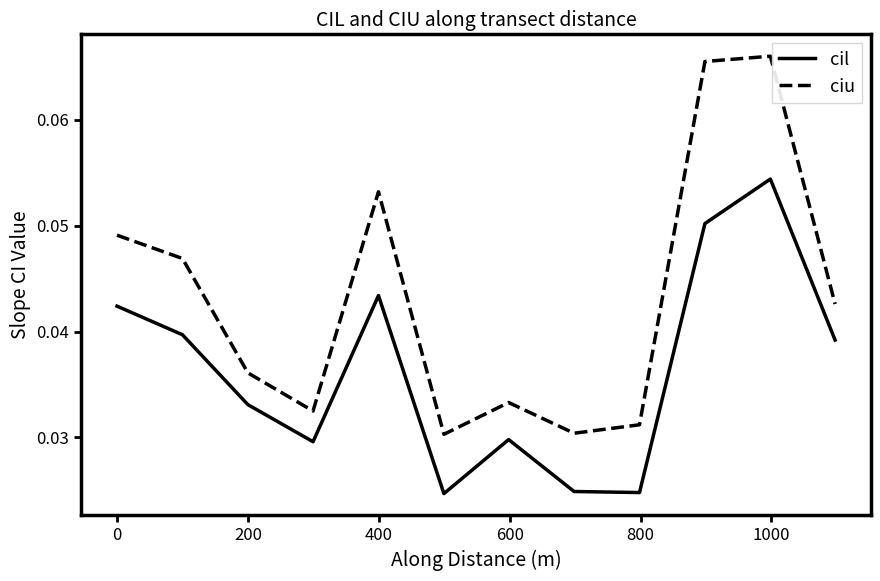

How many lines are shown in the chart?

2